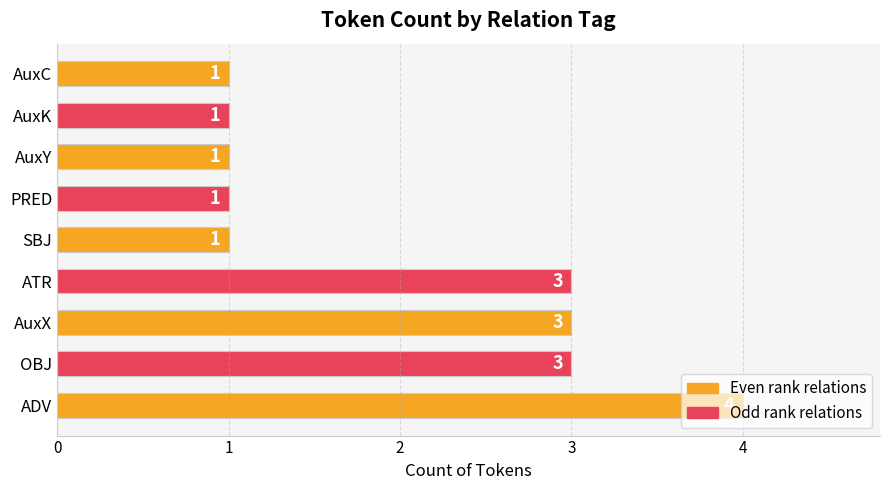

What is the difference between the maximum and minimum values?

3